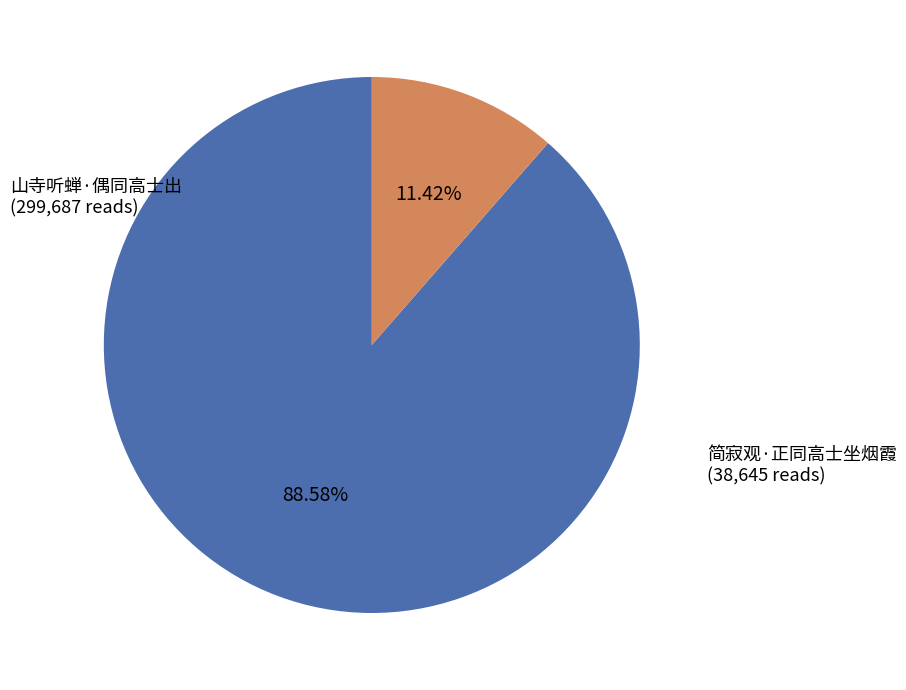

Is there a majority slice in this chart?

Yes